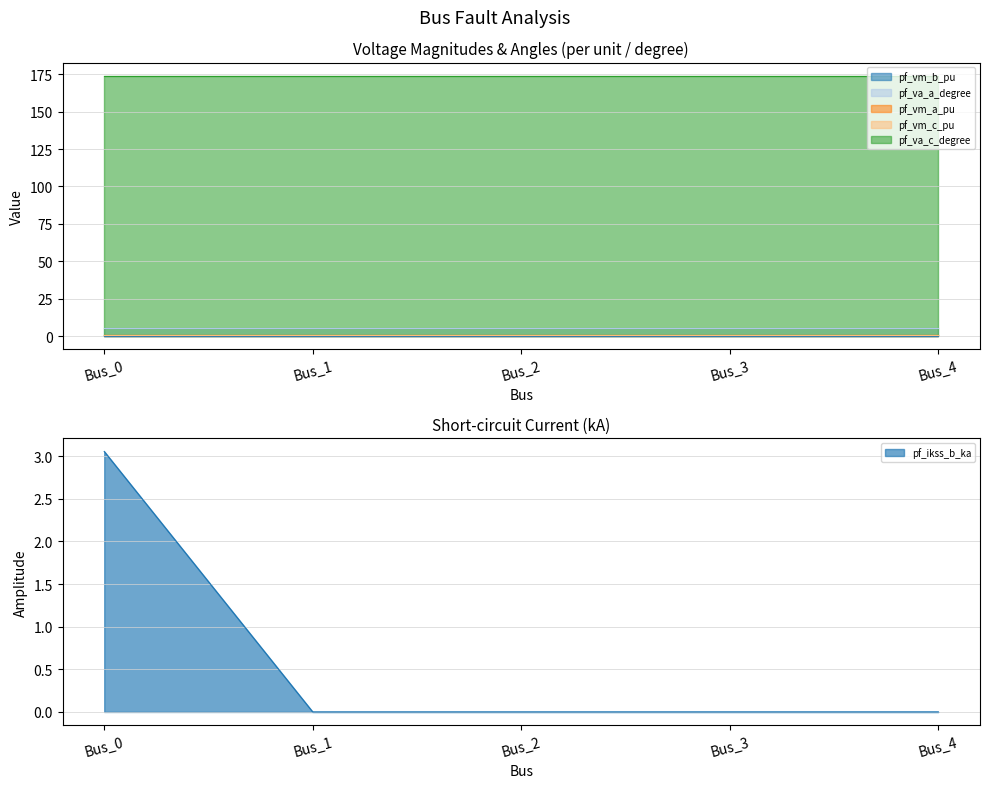

What is the sum of the pf_vm_b_pu values at Bus_0 and Bus_2?

0.4